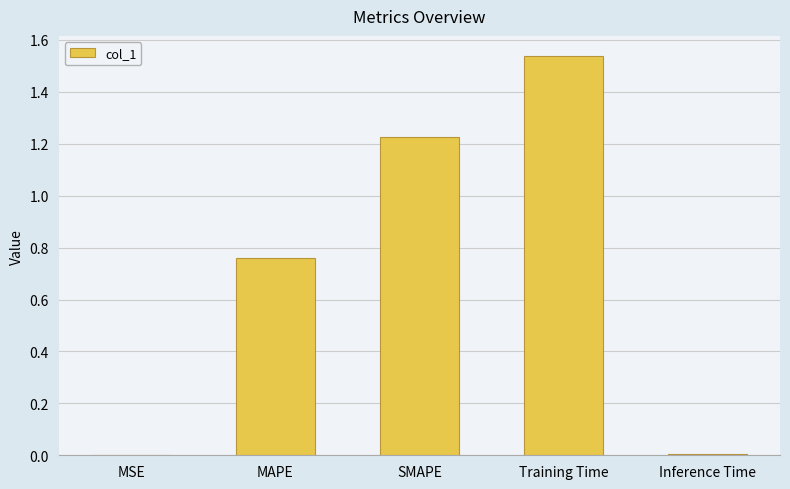

What is the change in value from MAPE to SMAPE?

+0.5